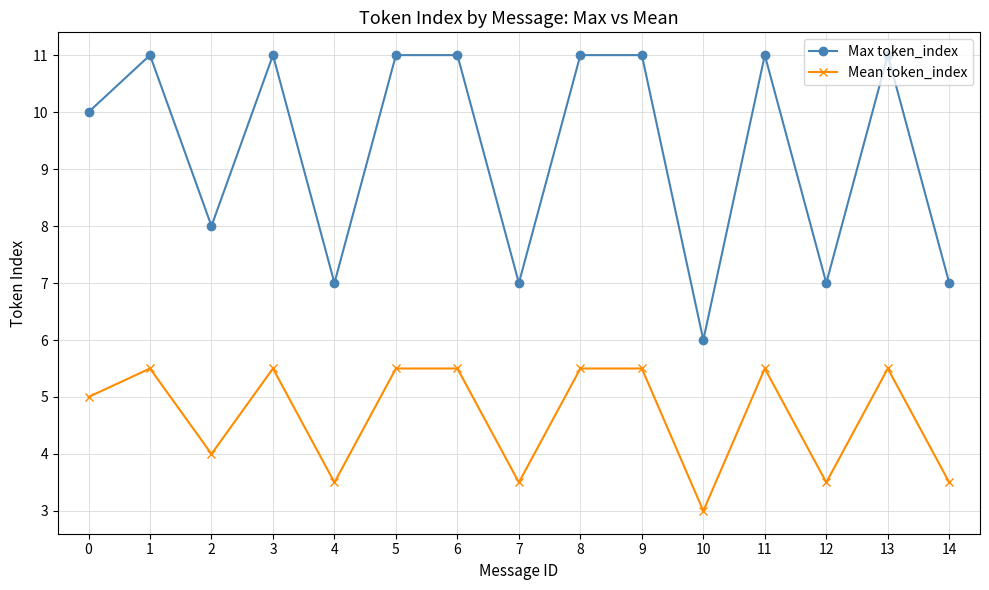

Which category has the lowest value in the Max token_index series?

10